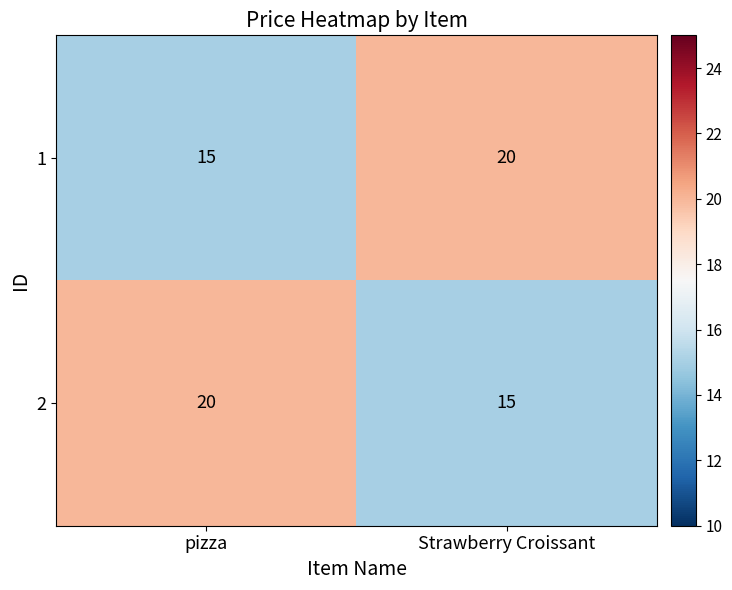

At how many categories does at least one series exceed 18?

2